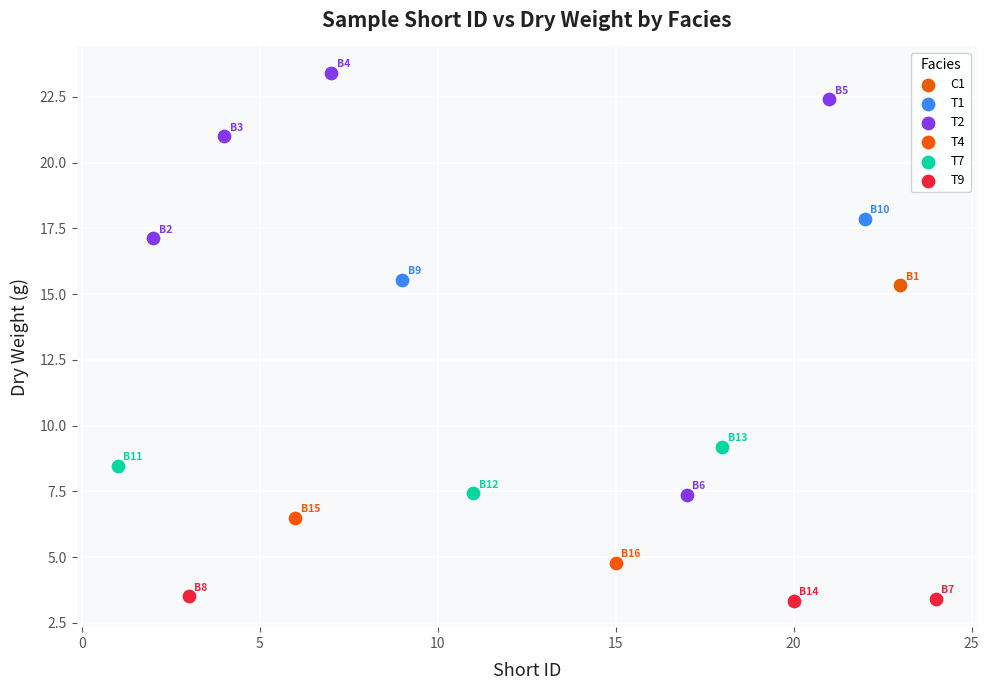

Which series contains the highest Y value?

T2